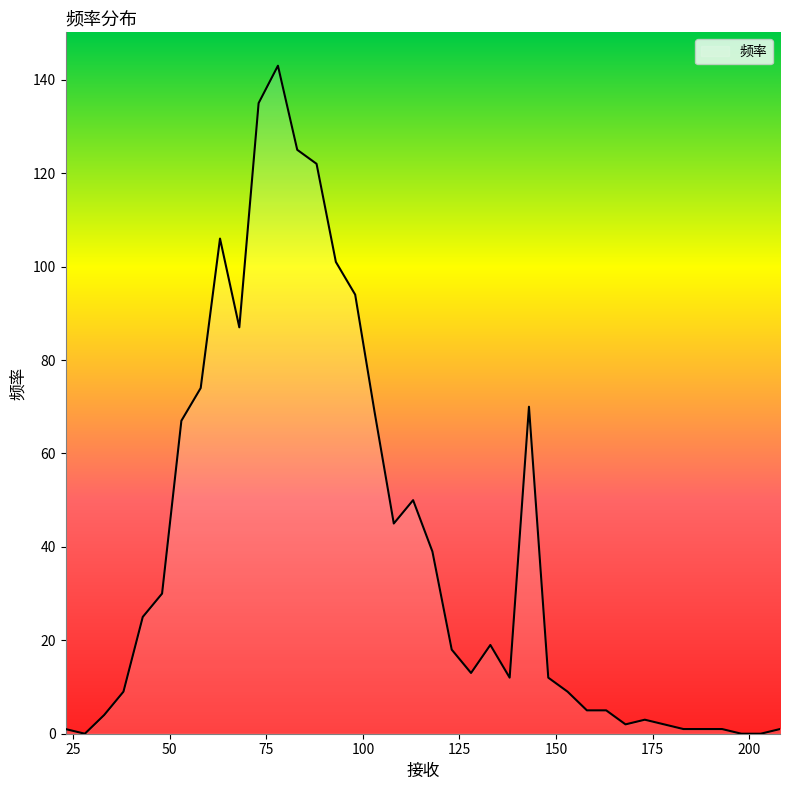

What is the difference between the maximum and second lowest values?

143